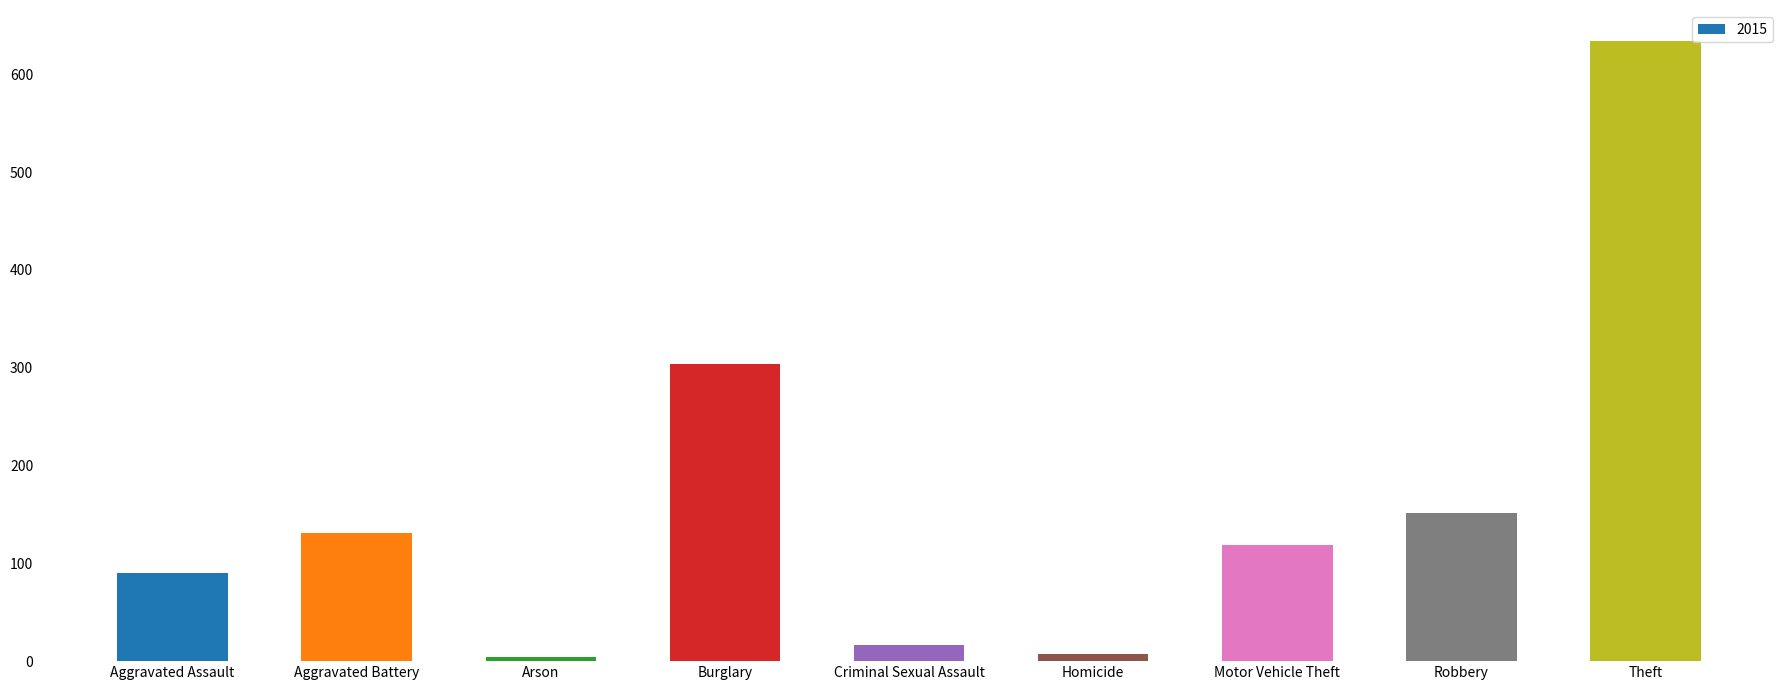

Reading right to left, list all the values displayed in this chart.

634	151	119	7	16	304	4	131	90